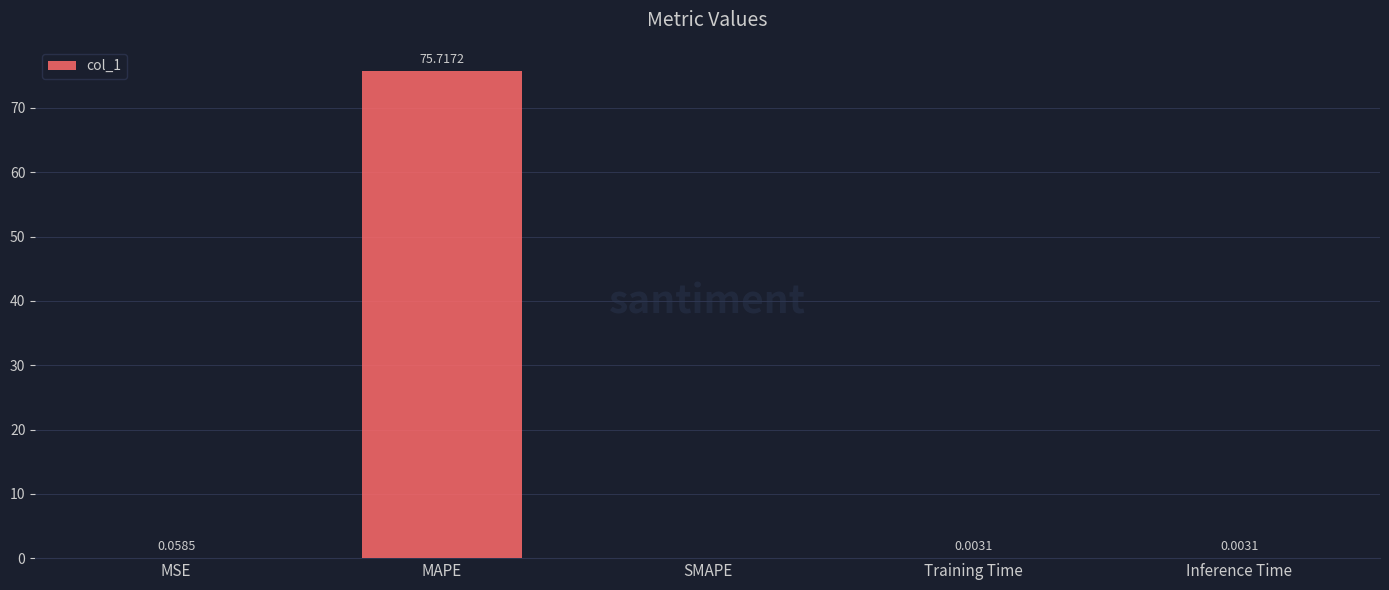

What is the sum of all values?

75.8